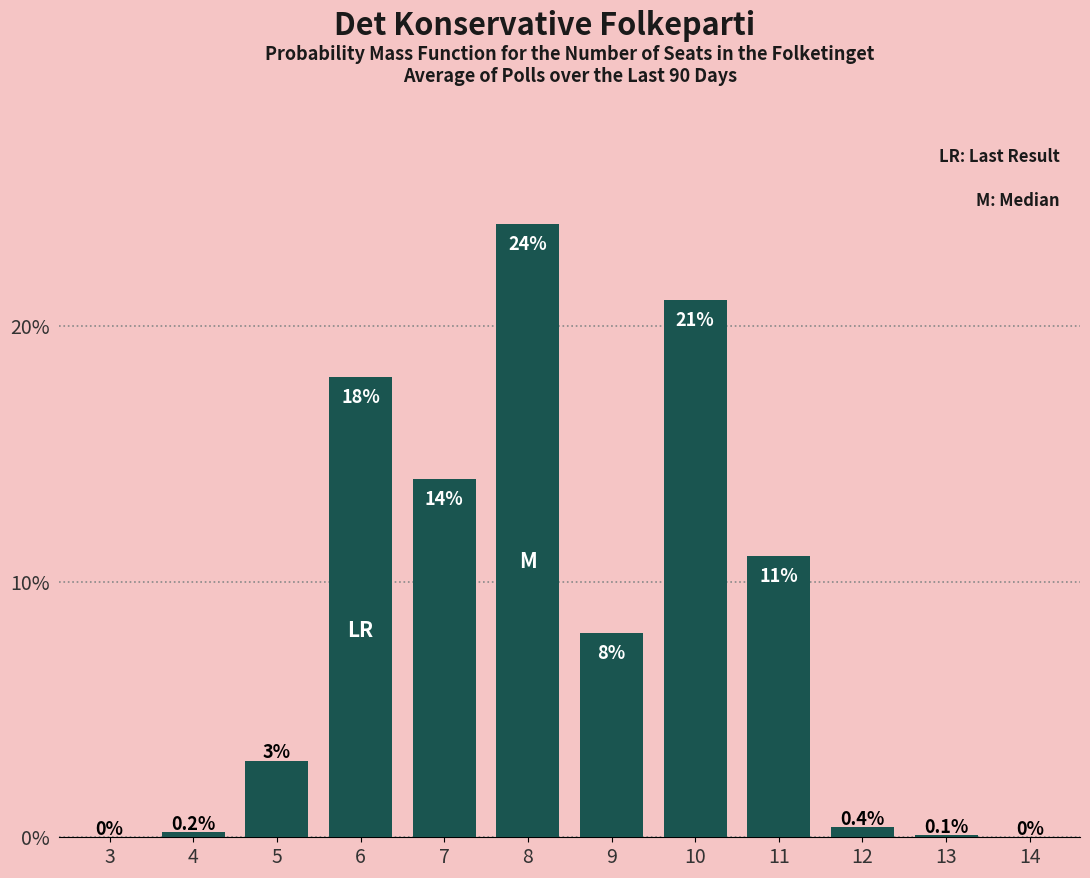

Reading left to right, extract all data points from this chart.

3=0.0	4=0.2	5=3.0	6=18.0	7=14.0	8=24.0	9=8.0	10=21.0	11=11.0	12=0.4	13=0.1	14=0.0